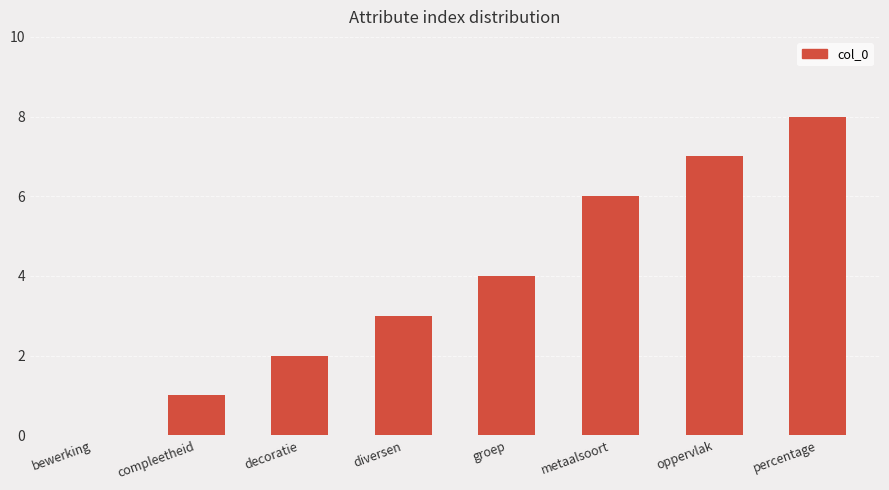

What is the change in value from decoratie to metaalsoort?

+4